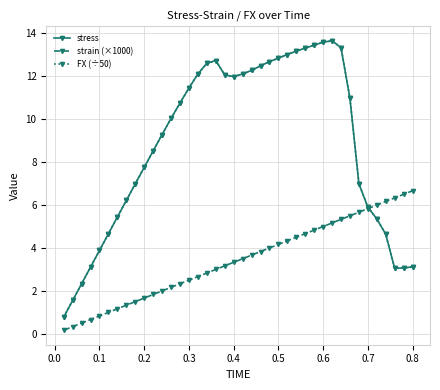

What is the difference between the second highest and minimum values in the FX (÷50) series?

12.8